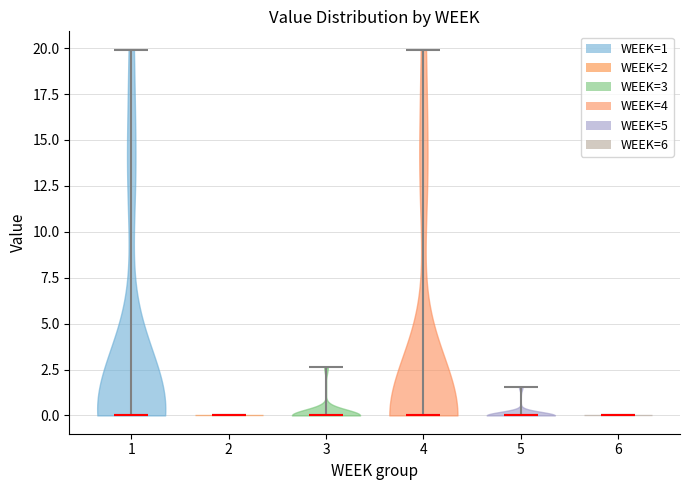

Where does the median line of the violin at x = 1 sit on the y-axis? The values are not printed on the chart, so give them approximately, as read against the axis.

0.0